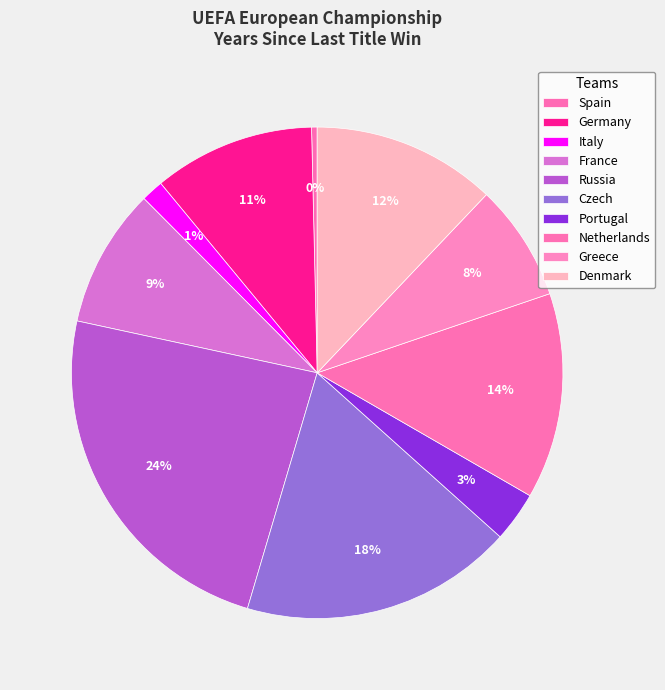

What percentage is the Italy slice, to the nearest percent?

1%